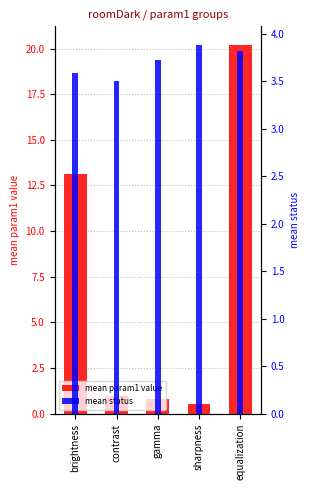

At which label does mean param1 value reach its peak?

equalization